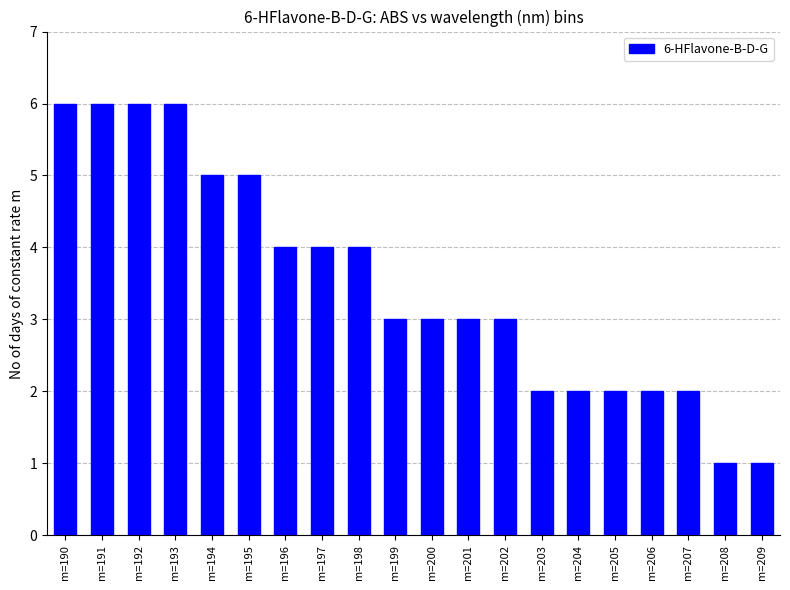

What is the greatest value displayed?

6